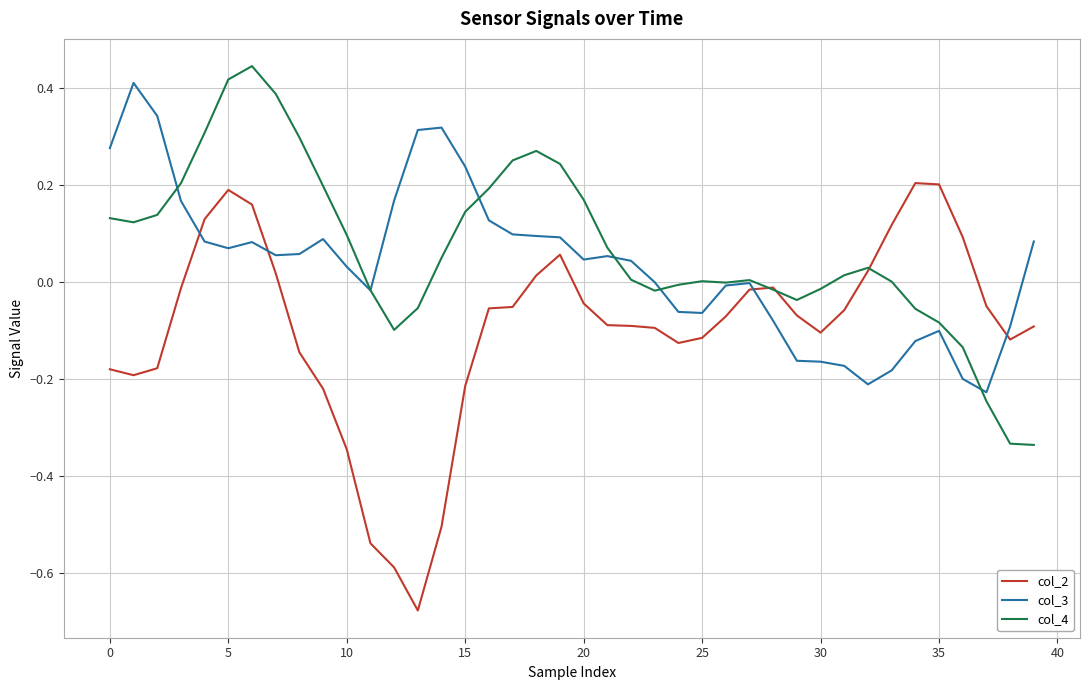

List the series in order of their overall mean, highest first.

col_4, col_3, col_2